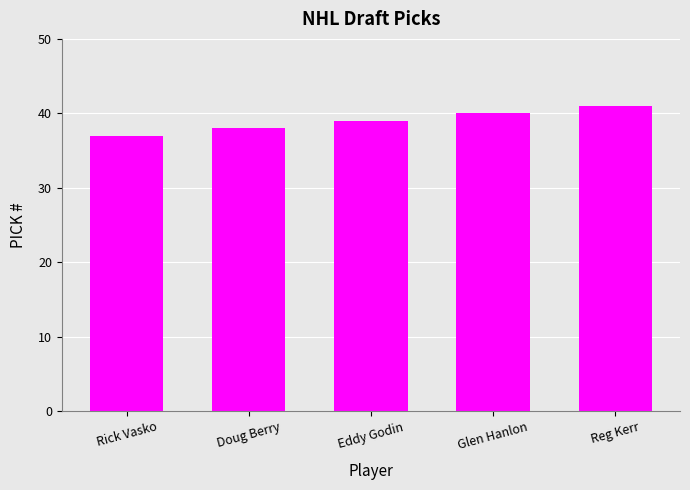

Rank the categories by value from lowest to highest.

Rick Vasko, Doug Berry, Eddy Godin, Glen Hanlon, Reg Kerr